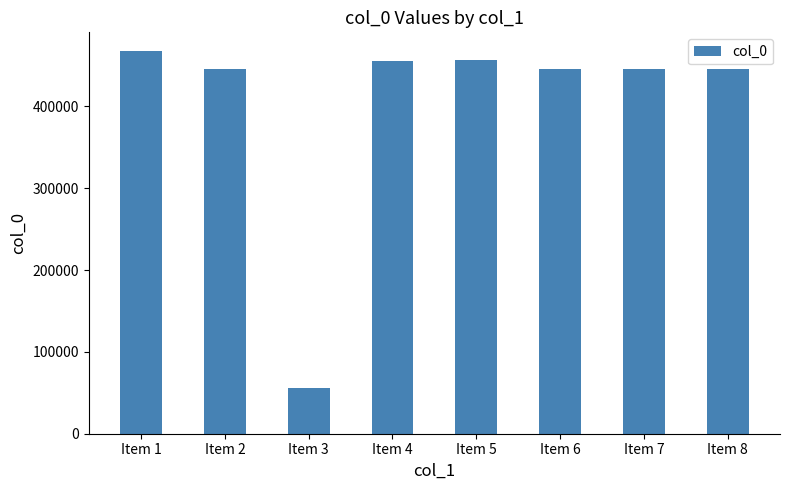

What is the smallest value displayed?

56037